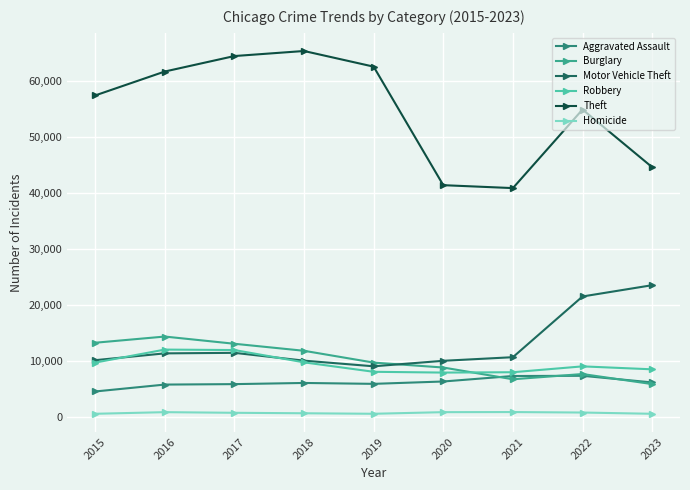

True or false: Robbery has a value of 4004 at 2016.

False